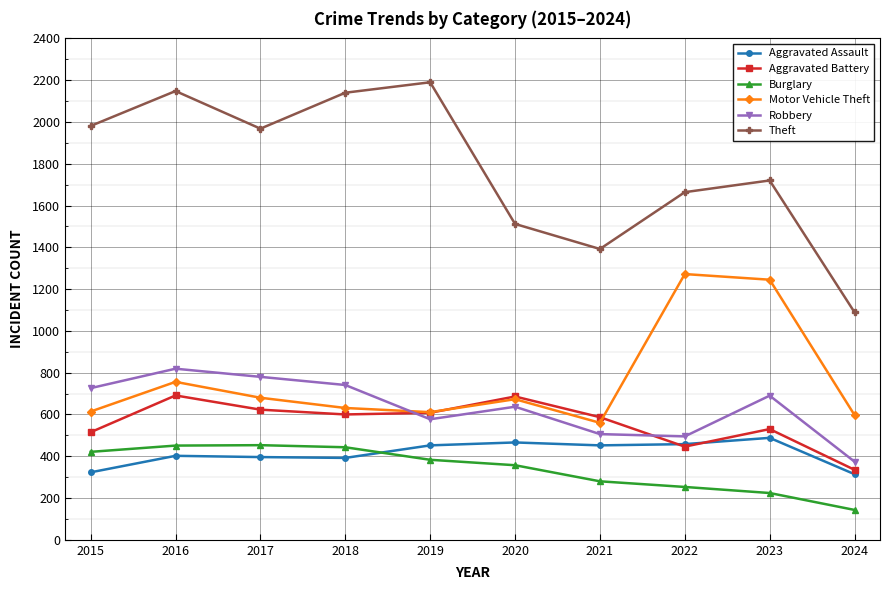

True or false: Burglary has a value of 340 at 2023.

False